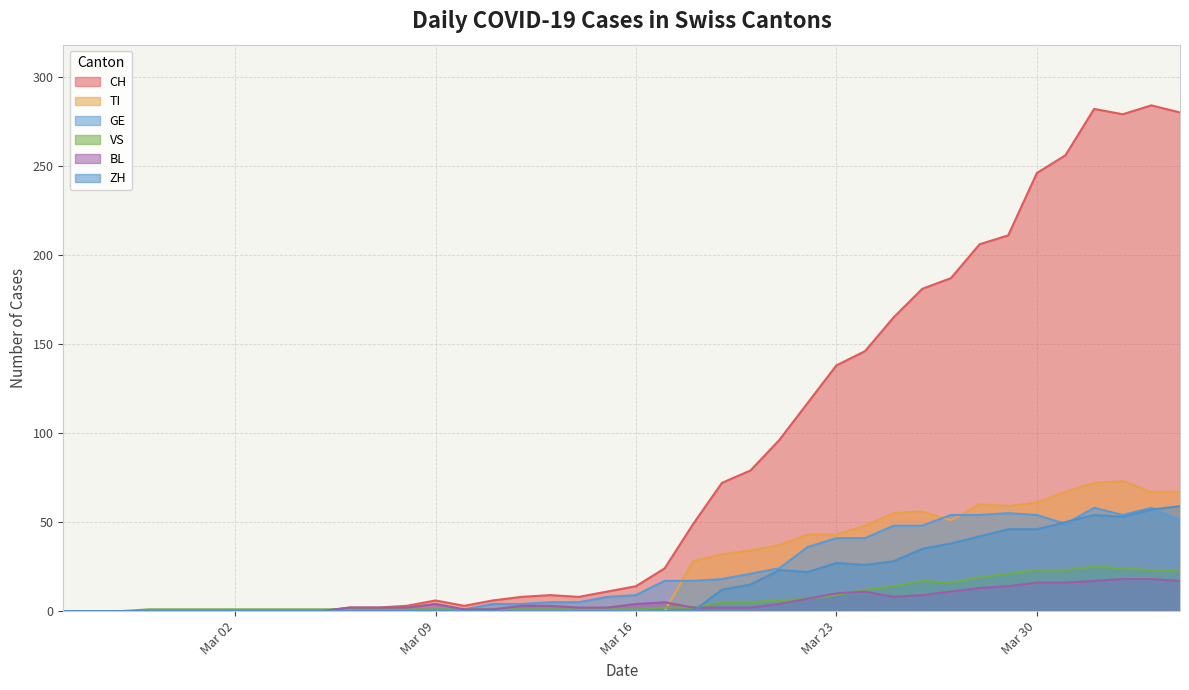

What is the greatest value displayed?

284